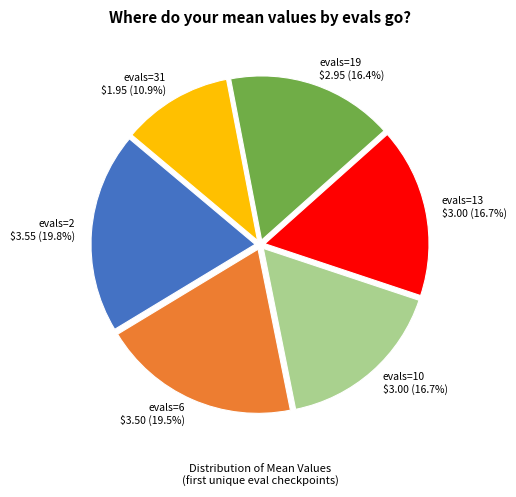

What is the smallest slice in the pie chart?

evals=31